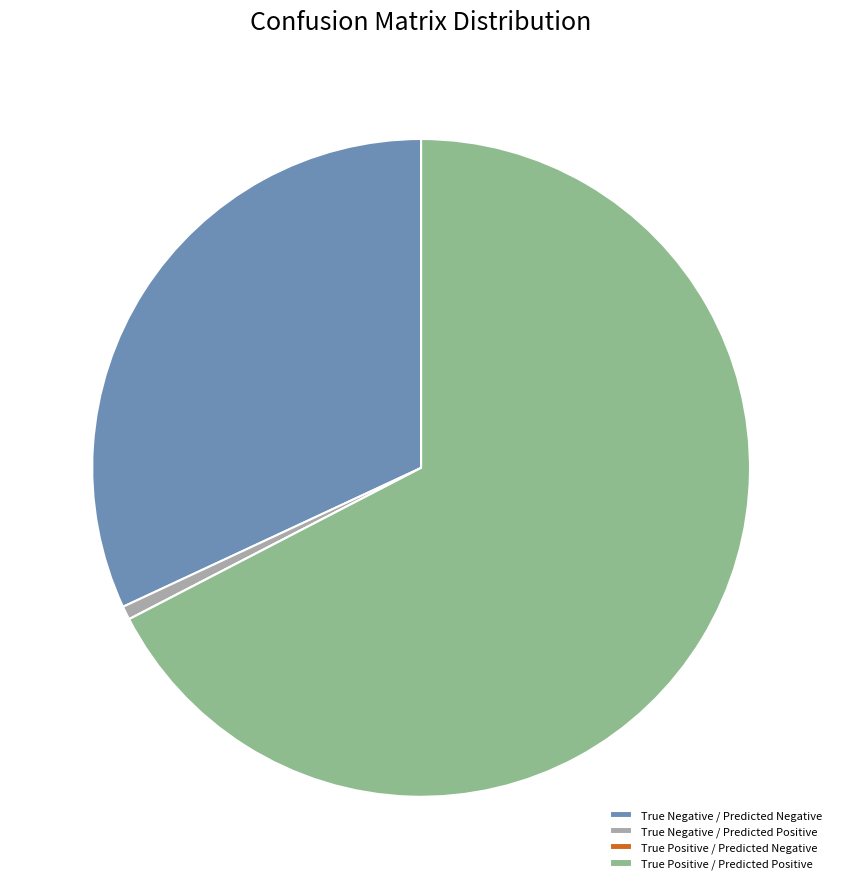

Does True Negative / Predicted Negative account for over 50% of the chart?

No